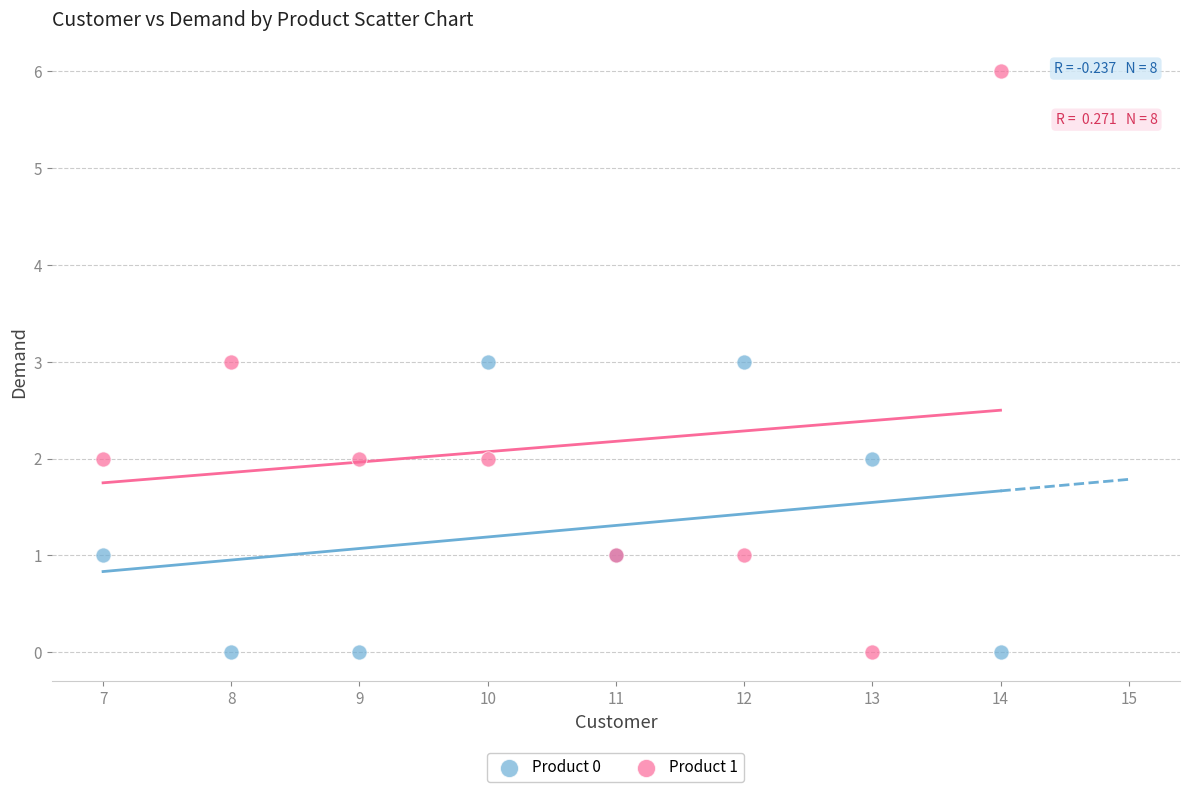

Which series contains the highest Y value?

Product 1